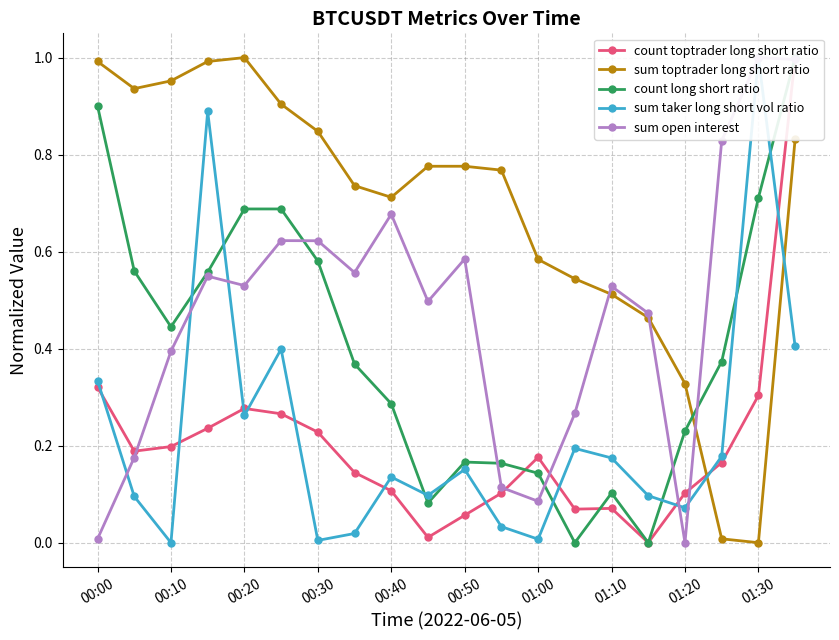

True or false: sum toptrader long short ratio has a value of 0.3 at 00:40.

False